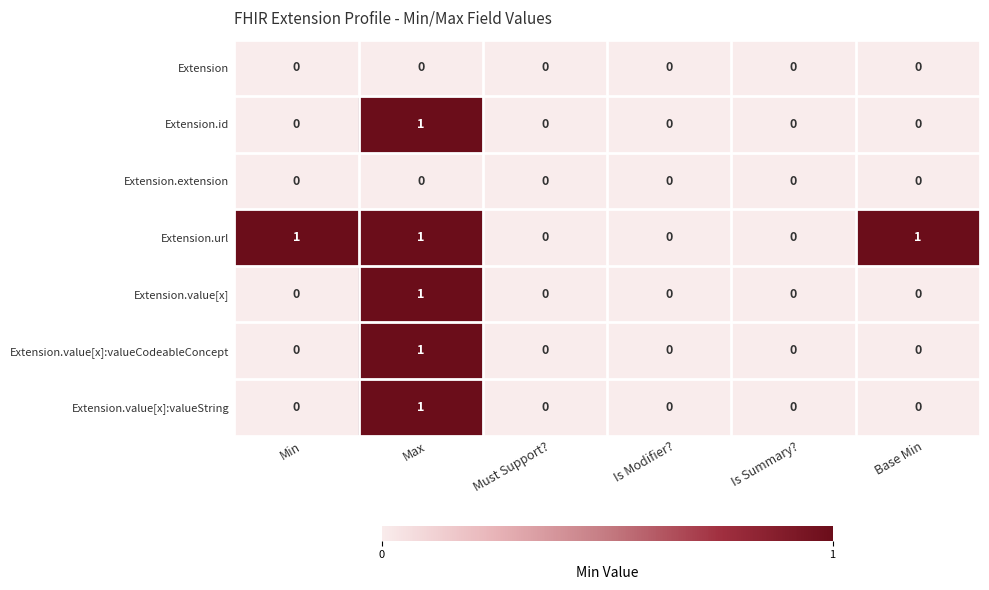

The value of Extension.extension at Is Summary? is 0. True or false?

True